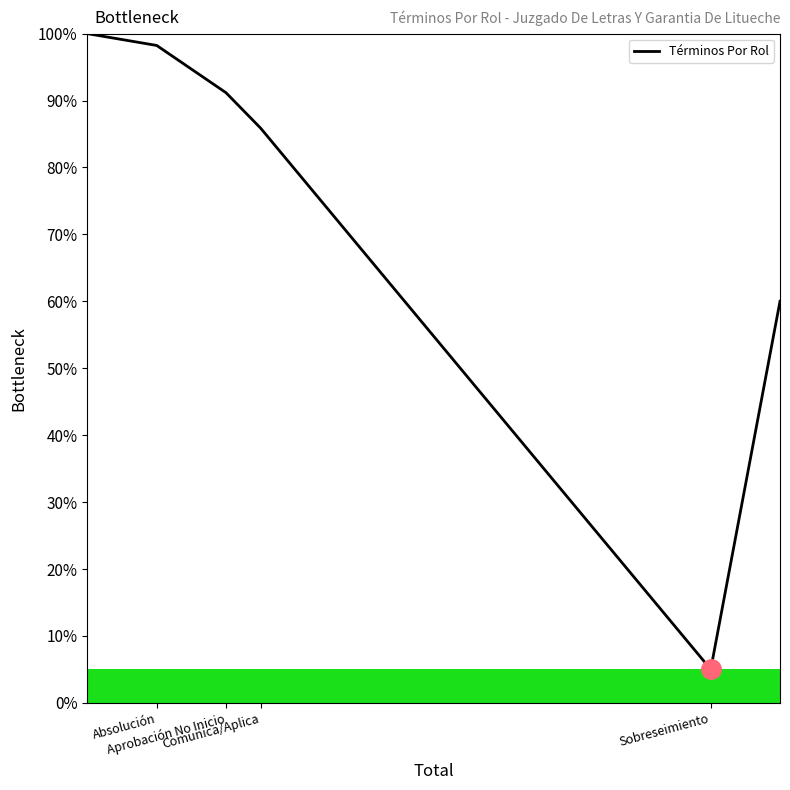

Reading left to right, what are all the values shown in this chart?

1.0	1.0	0.9	0.9	0.1	0.6